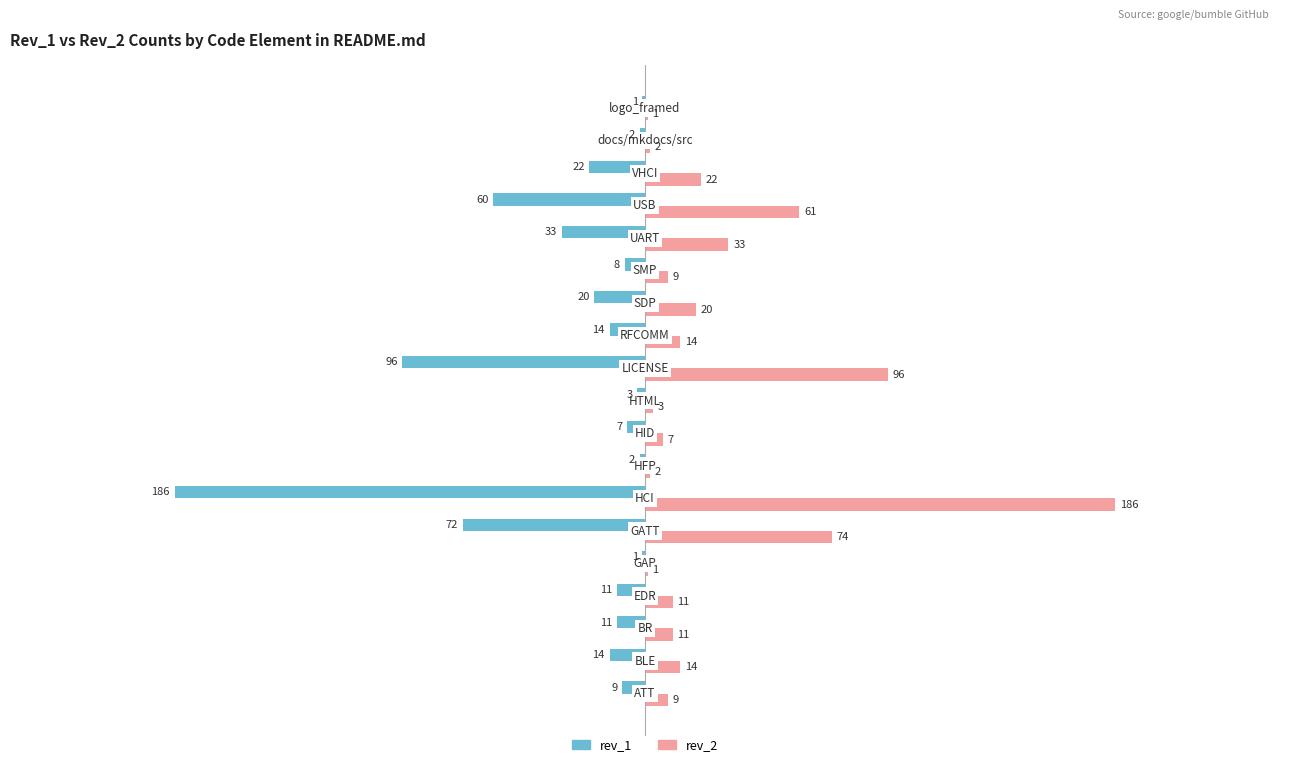

What are all the series names shown in the legend?

rev_1, rev_2